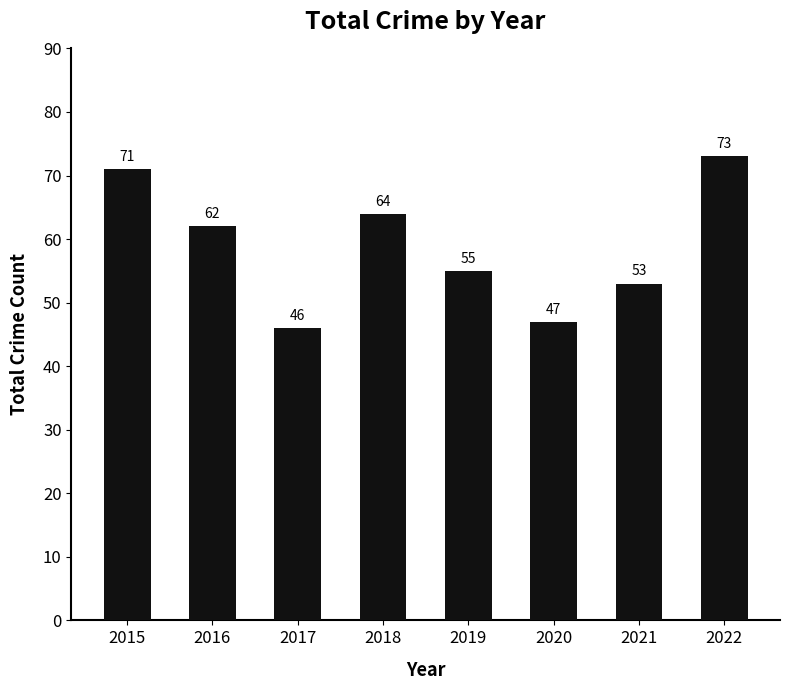

What is the change in value from 2021 to 2022?

+20